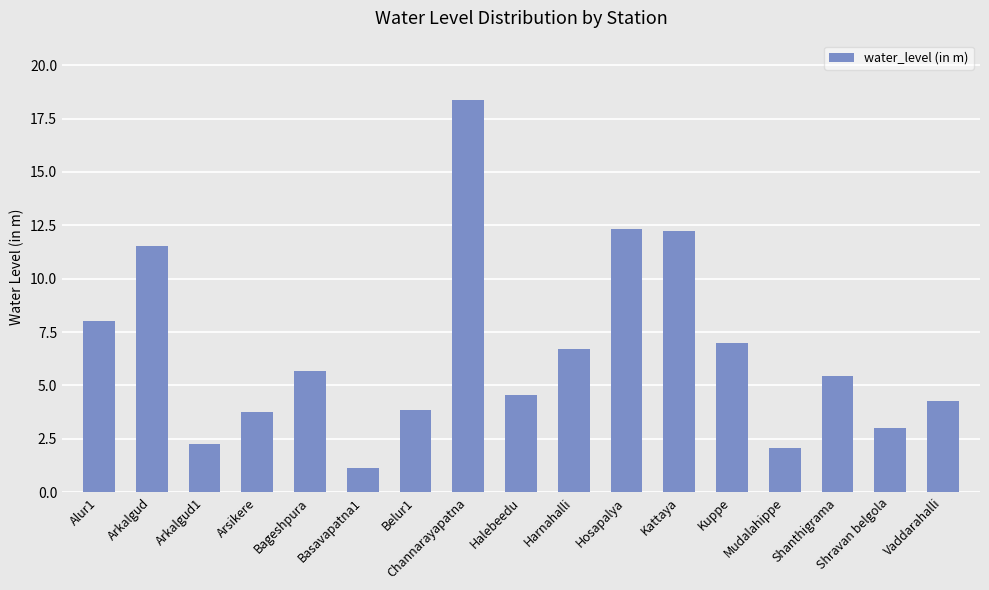

What is the maximum value shown in the chart?

18.4